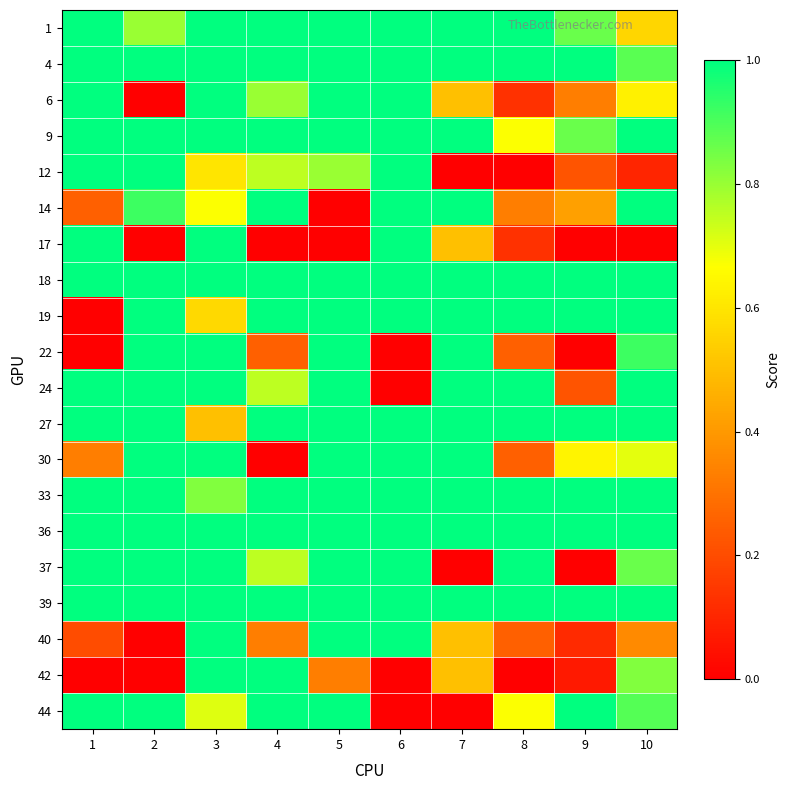

Rank the series at 7 from highest to lowest value.

1, 4, 9, 14, 18, 19, 22, 24, 27, 30, 33, 36, 39, 6, 17, 40, 42, 12, 37, 44